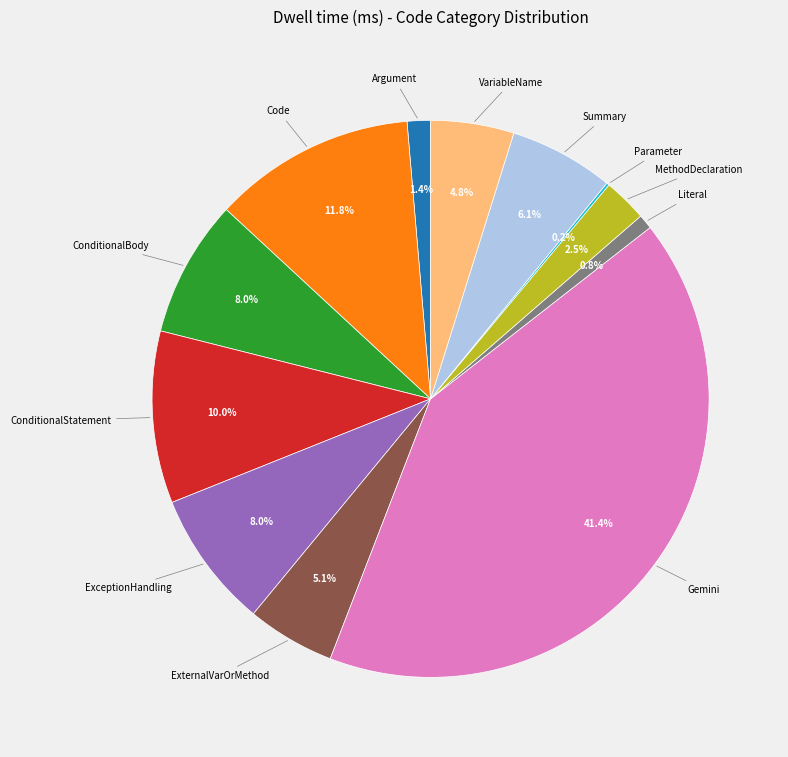

Is there any slice that represents more than half of the pie?

No